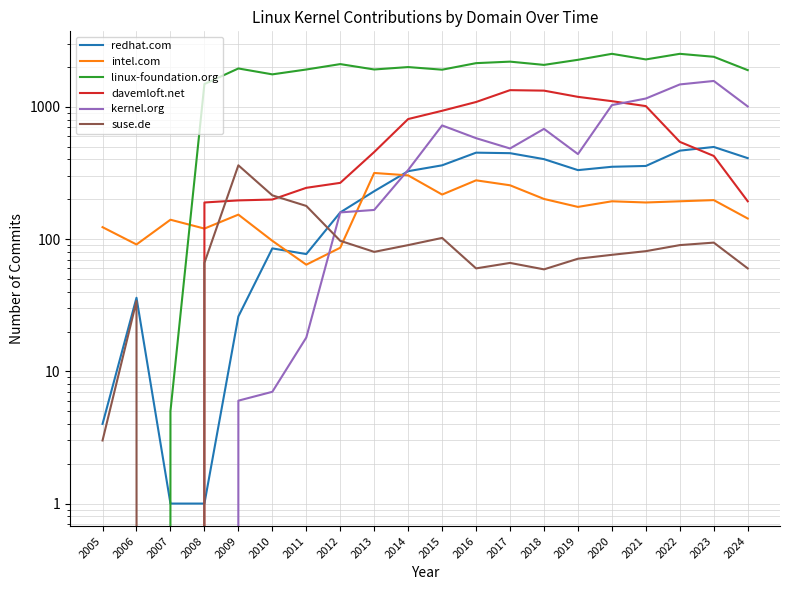

The value of davemloft.net at 2013 is 312. True or false?

False